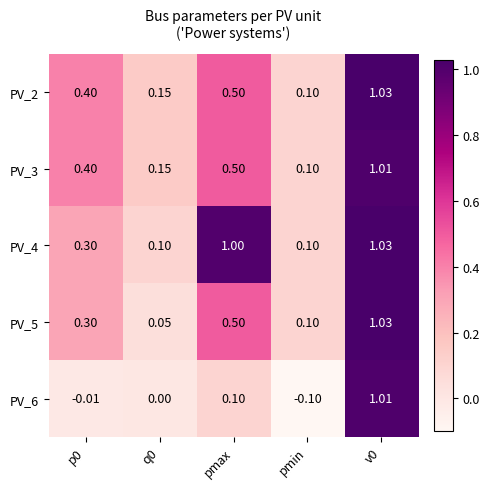

At how many categories does at least one series exceed 0?

5